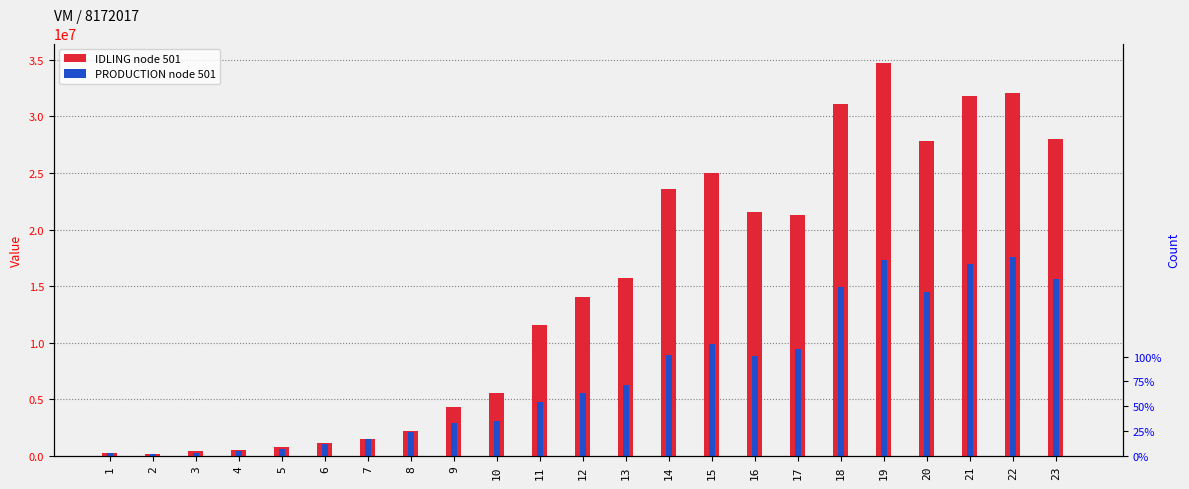

What is the difference between the highest and lowest values at 2?

197640.9